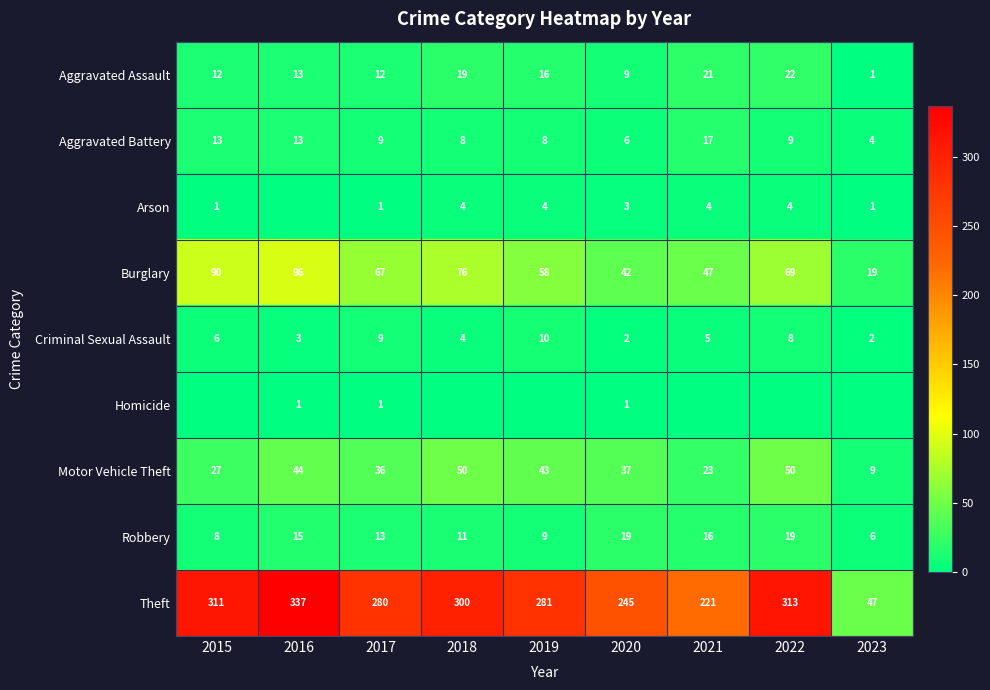

Which category has the highest value in the Theft series?

2016